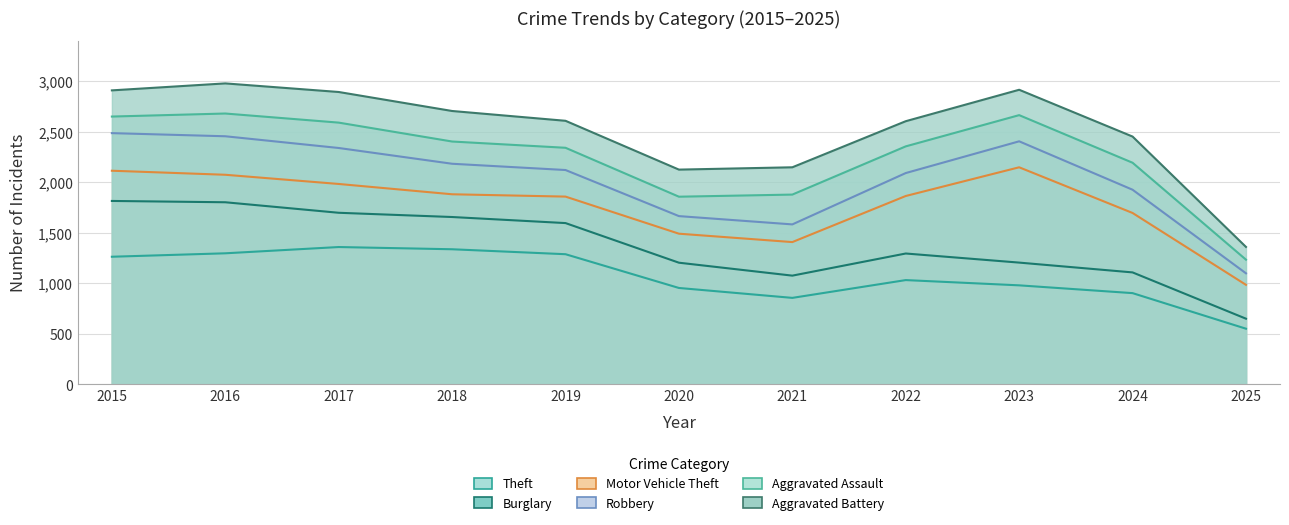

At which label does Aggravated Battery reach its minimum?

2025